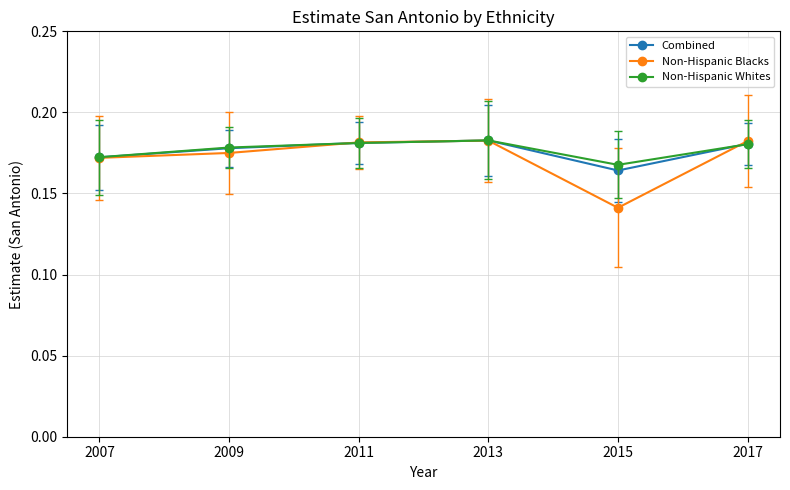

True or false: Combined has more than 2 interior local peaks.

False